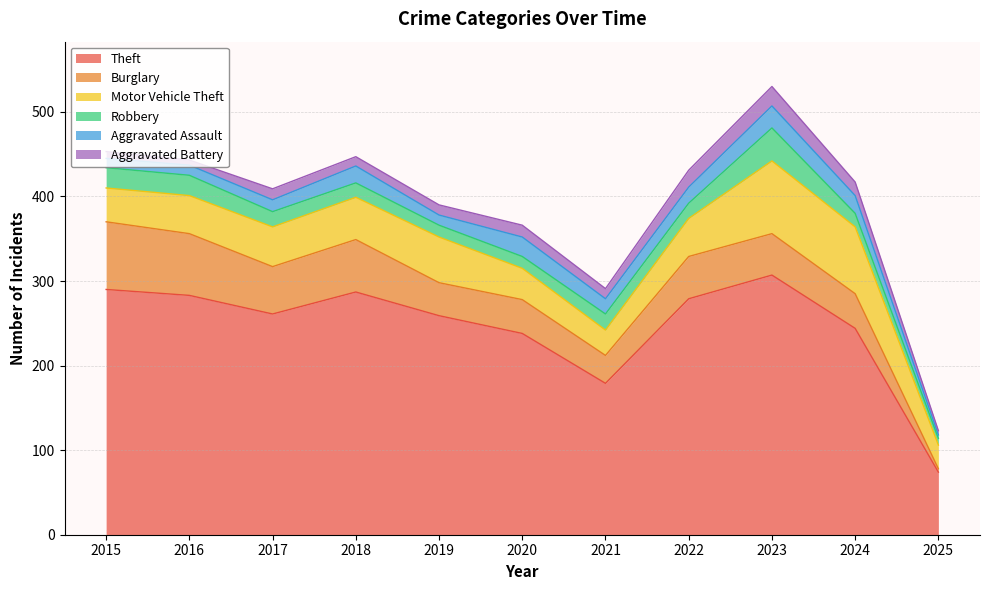

True or false: Motor Vehicle Theft and Aggravated Battery cross at least once.

False